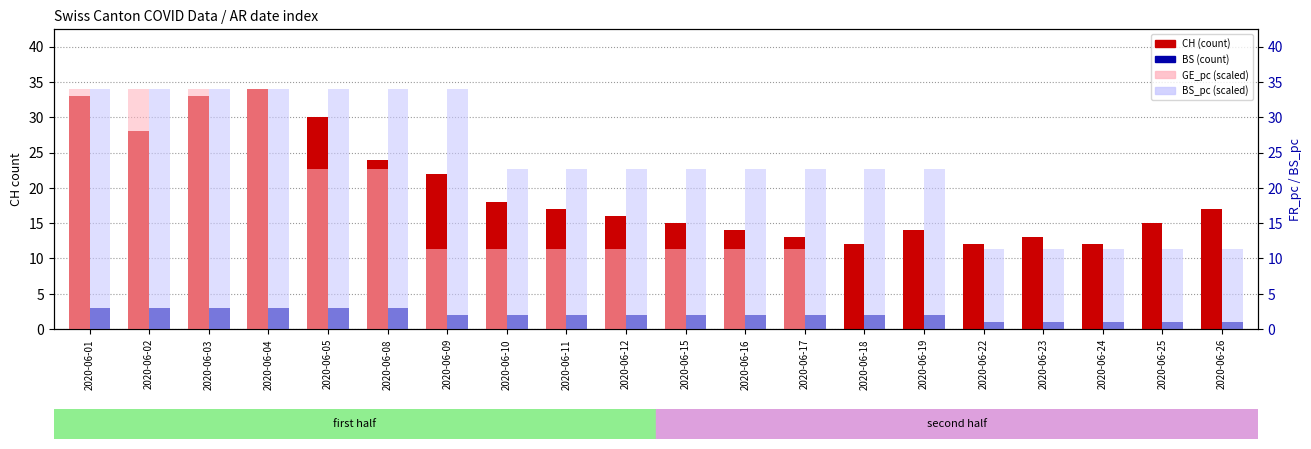

How many BS (count) values are between 2 and 3?

15